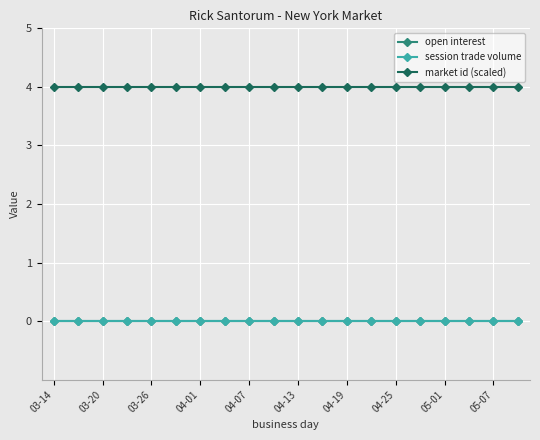

True or false: market id (scaled) has more than 2 interior local peaks.

False